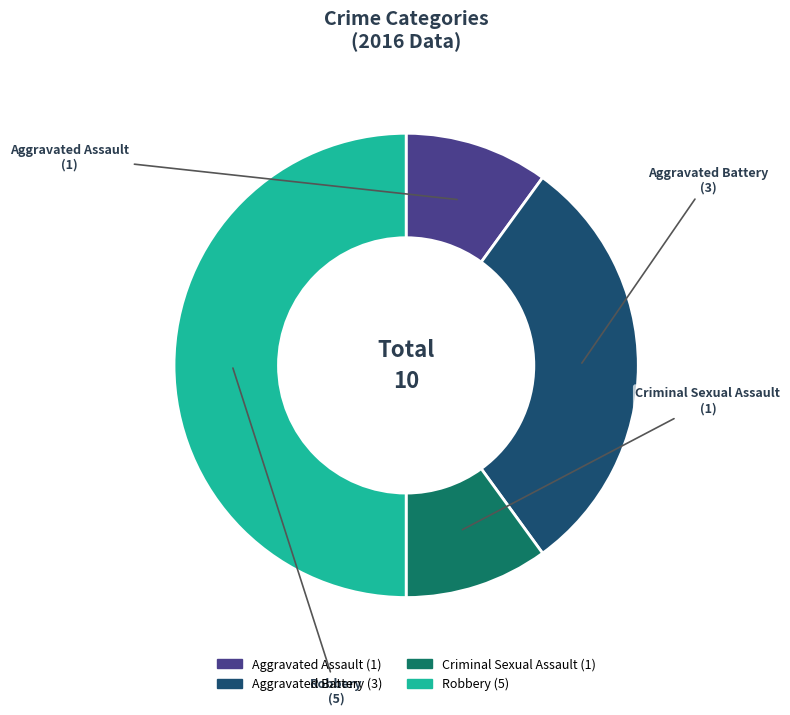

Is it true that Aggravated Assault is 10% of the pie?

True